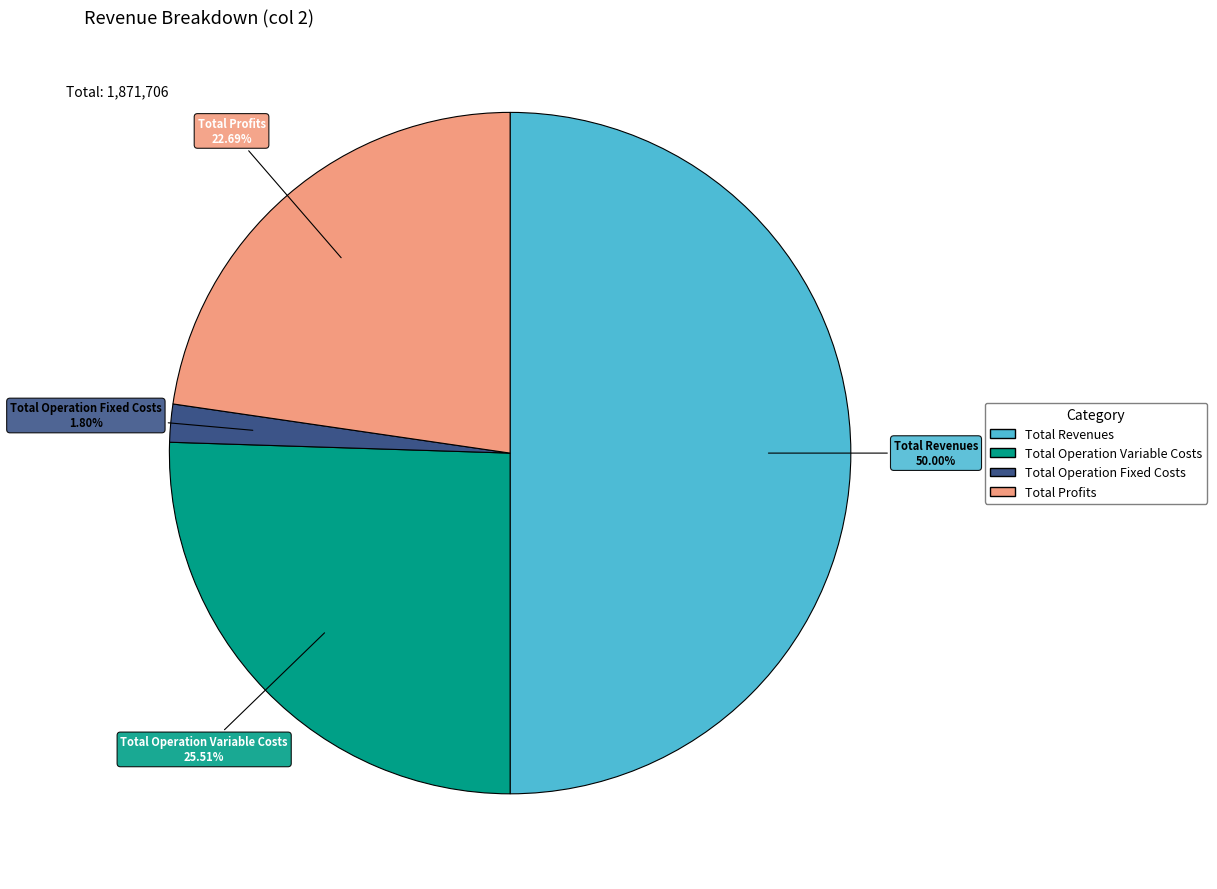

How many segments does this pie chart have?

4